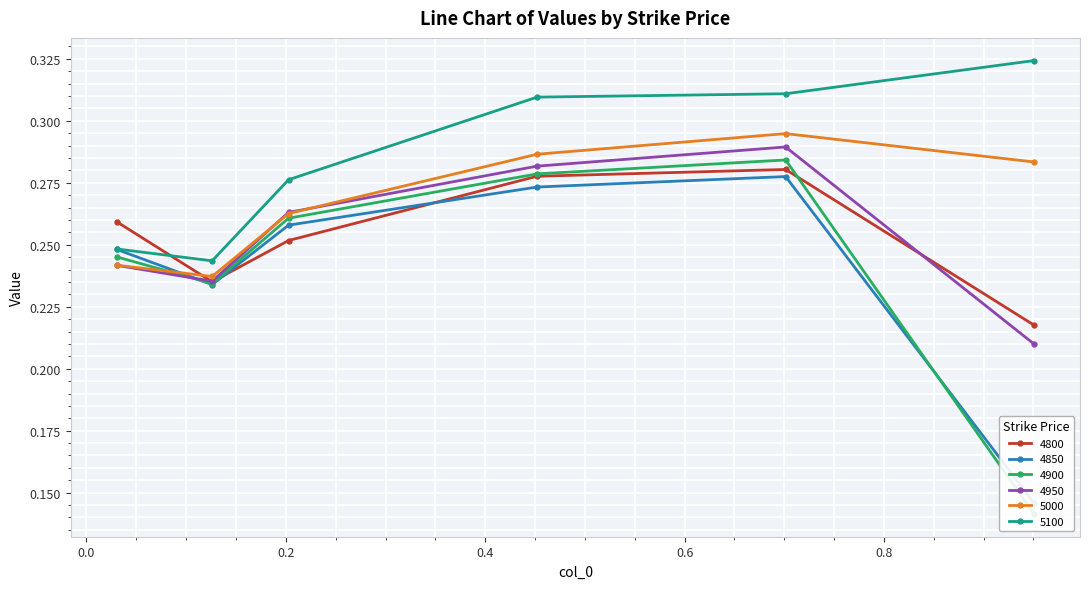

What is the average value of the 4800 series?

0.3